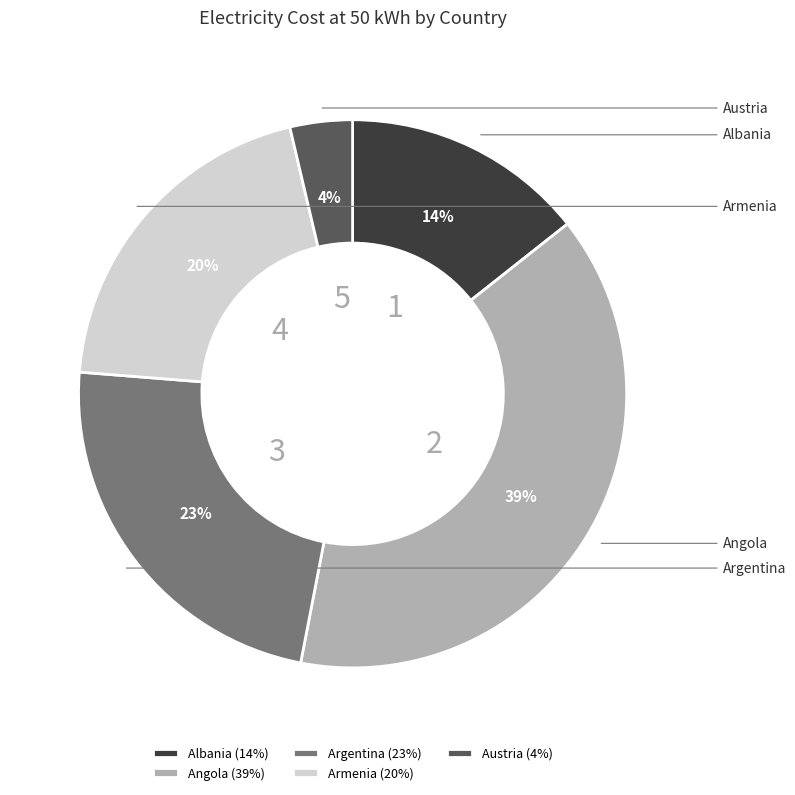

Count the number of slices in the pie.

5